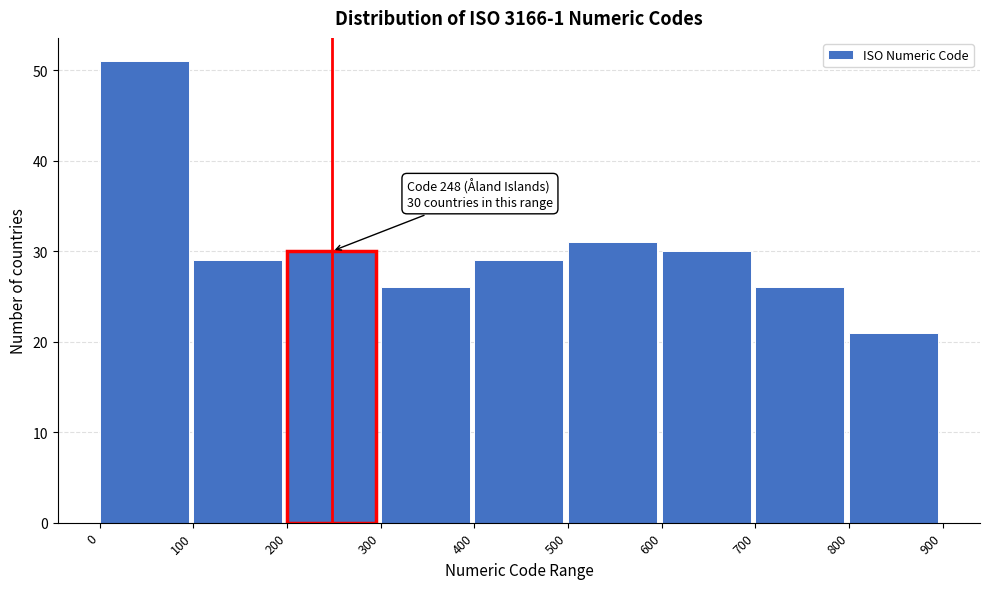

Which range on the x-axis has the tallest bar?

0 to 100